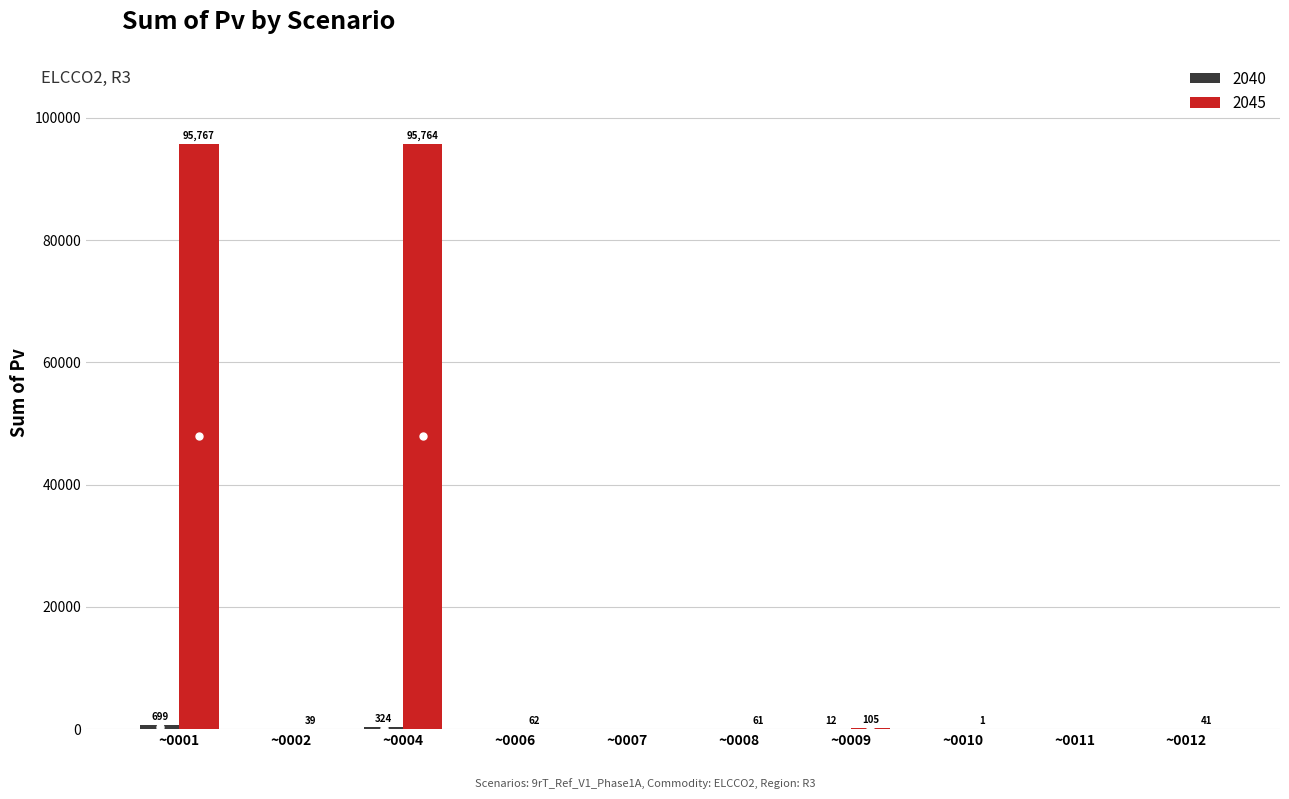

Which series has the largest total across all categories?

2045